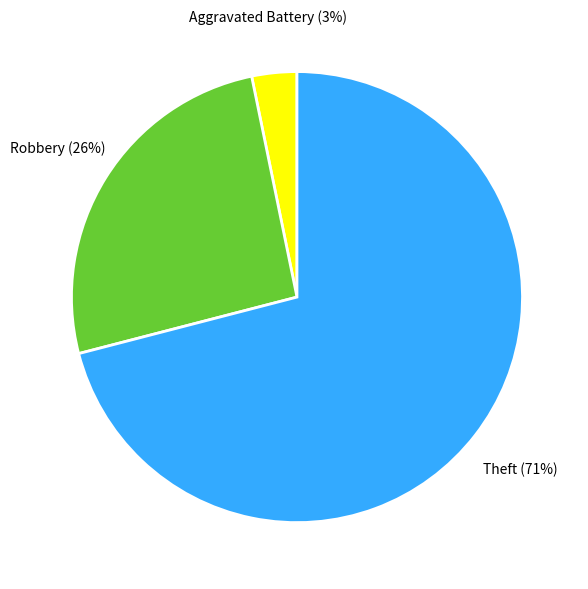

Which category has the biggest portion of the pie?

Aggravated Battery